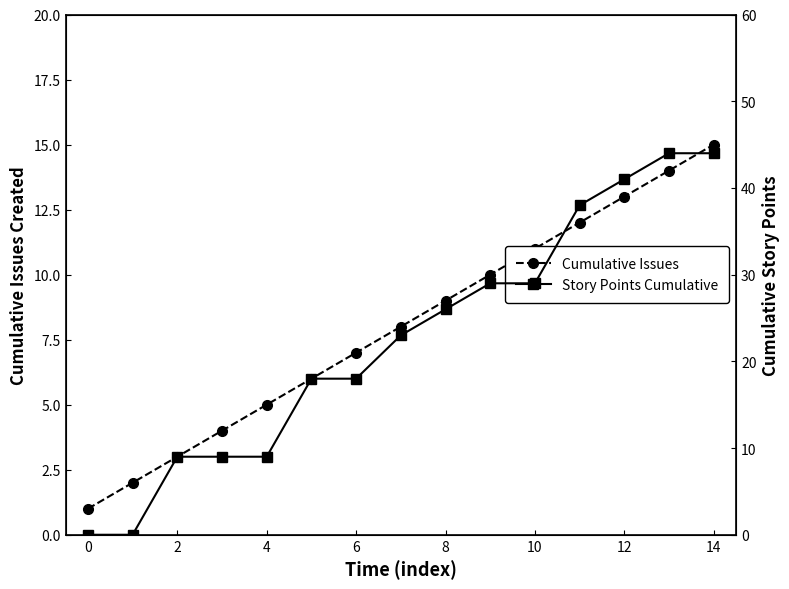

What is the sum of all Cumulative Issues values?

120